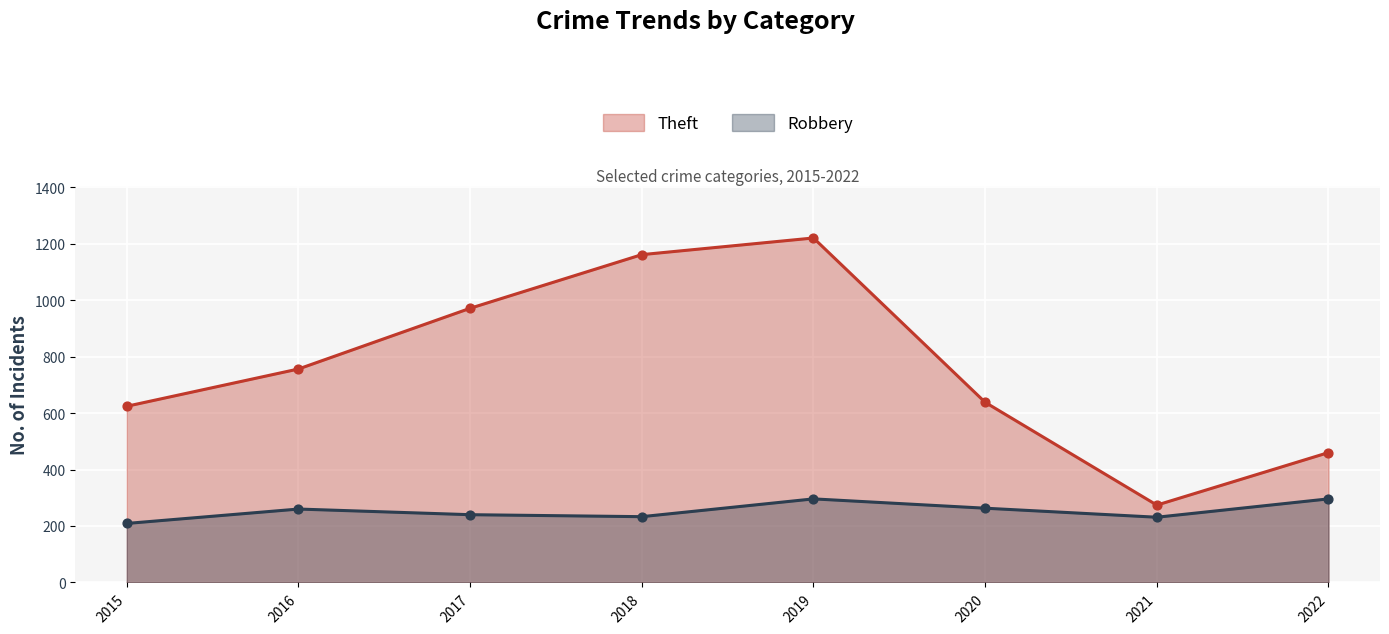

At which category is the sum across all series the highest?

2019